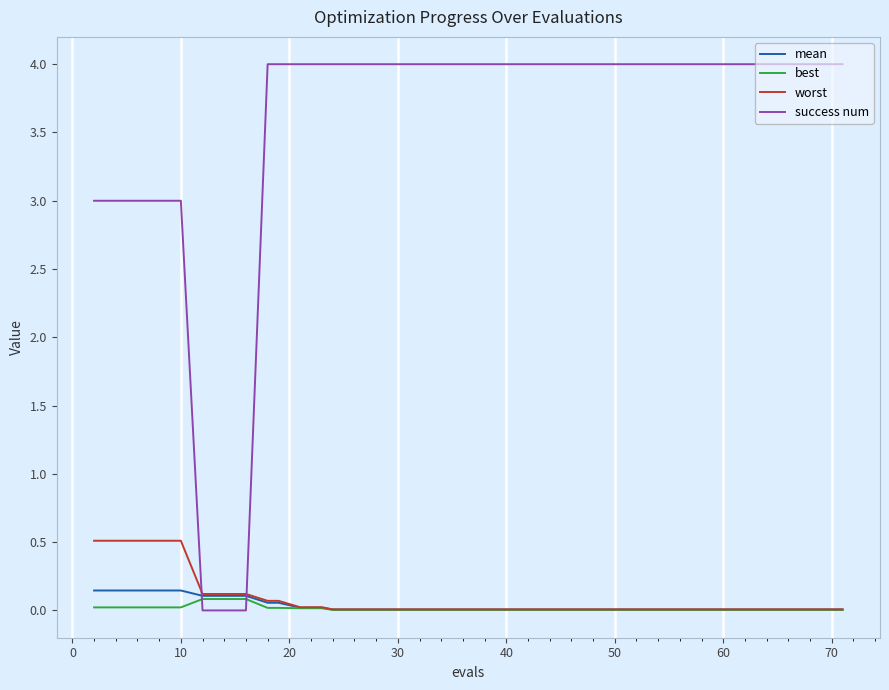

How many intersections are there between success num and worst?

2